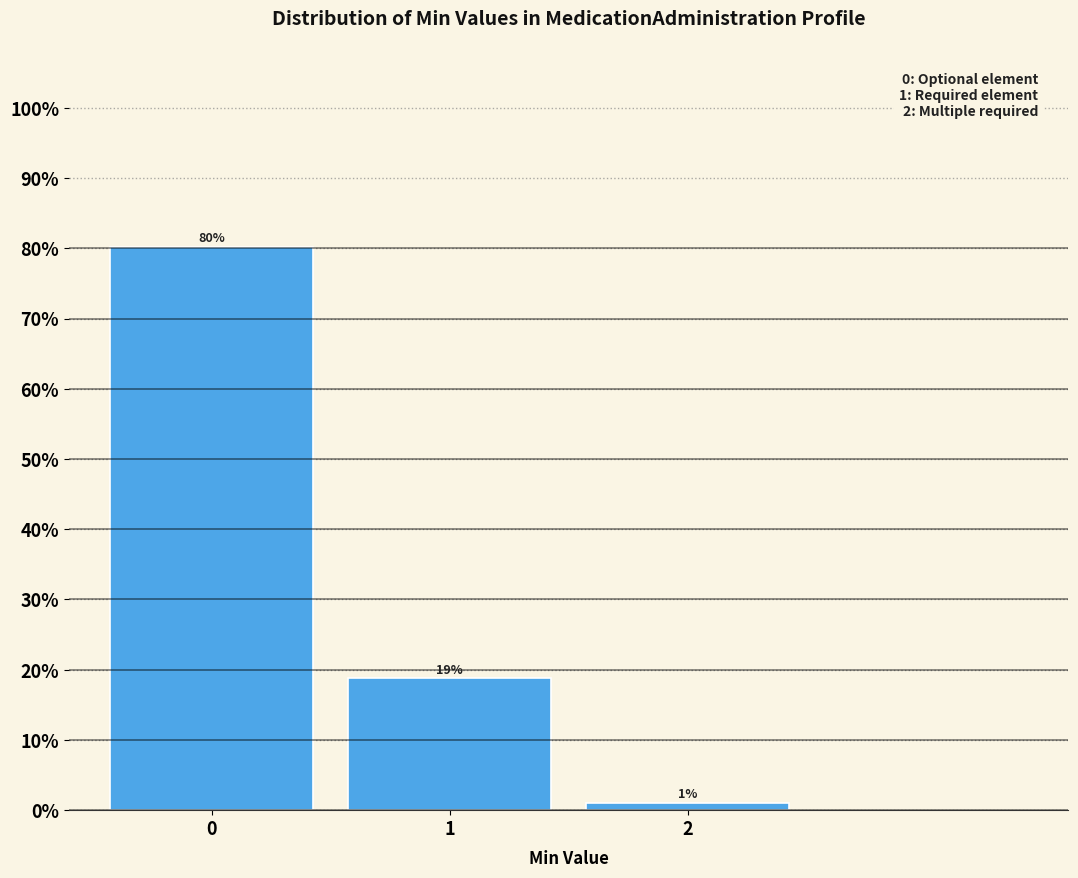

What is the sum of the values at 0 and 1?

99.0